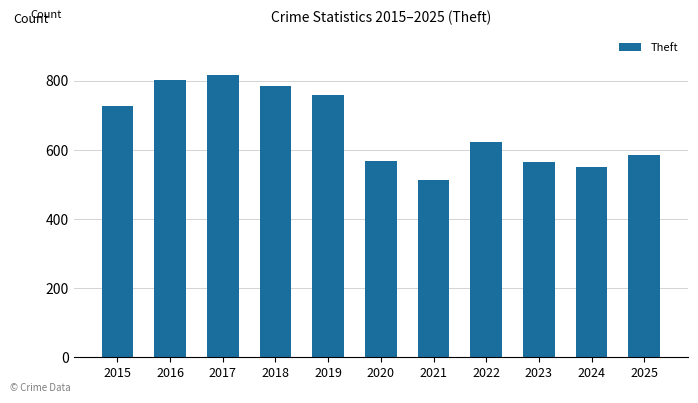

Are the bars horizontal?

No